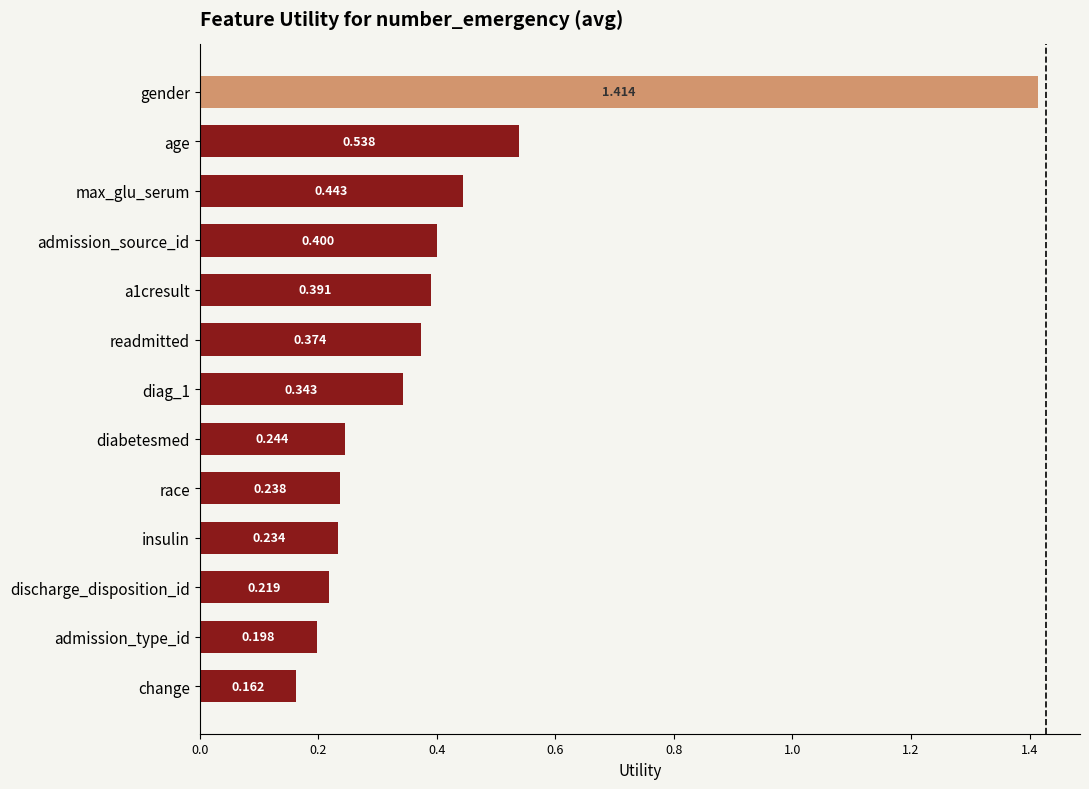

Between insulin and diabetesmed, which is larger?

diabetesmed